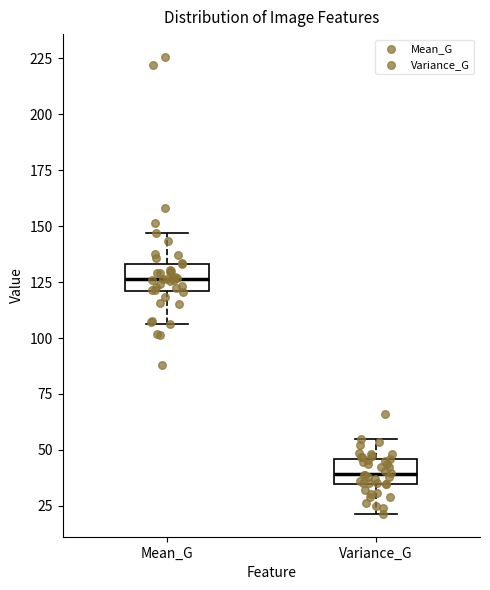

Reading left to right, read every box against the y-axis: the position of its median line, the range the box covers, and the ends of its whiskers. The values are not printed on the chart, so give them approximately, as read against the axis.

Mean_G: median 125, box 120 to 135, whiskers 105 to 145
Variance_G: median 40, box 35 to 45, whiskers 20 to 55